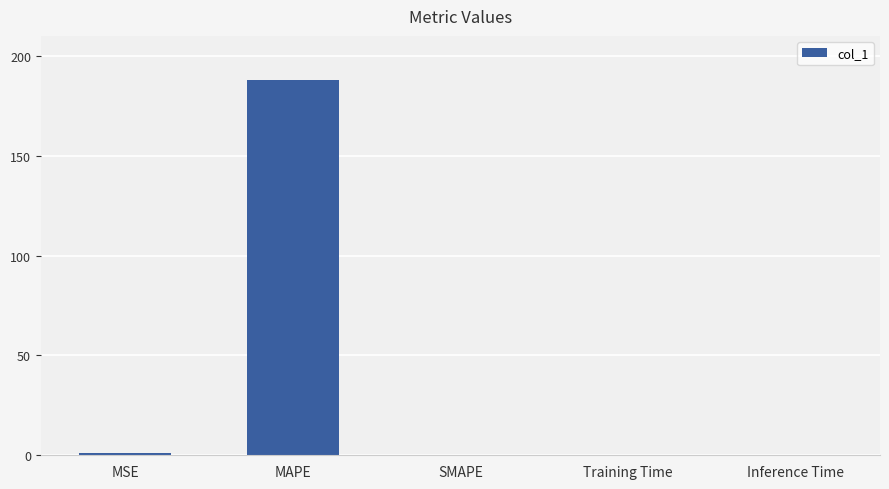

At which category does the chart reach its peak across all series?

MAPE